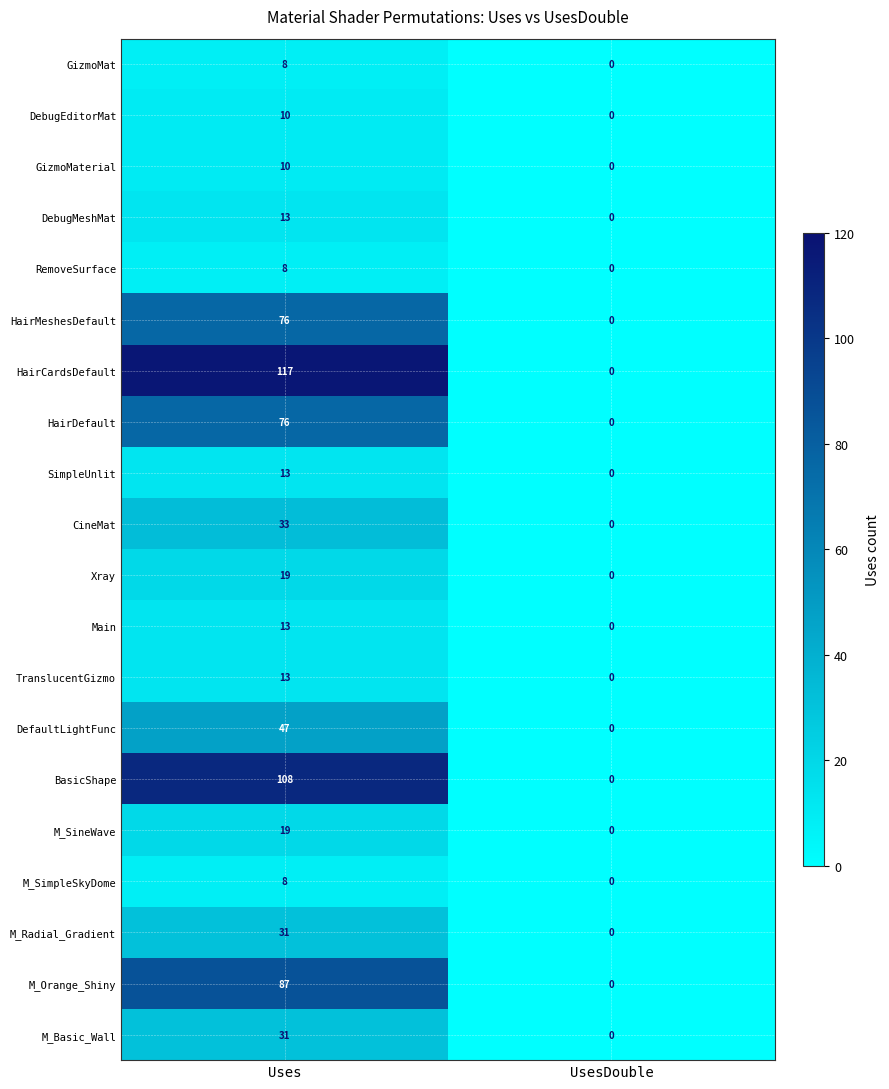

Where is M_Radial_Gradient nearest to the value 15?

UsesDouble